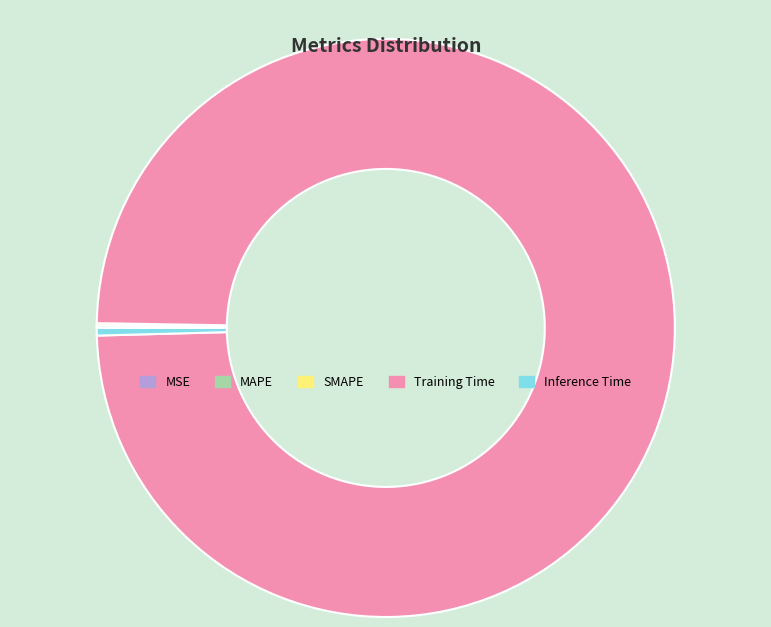

Which category has the biggest portion of the pie?

Training Time